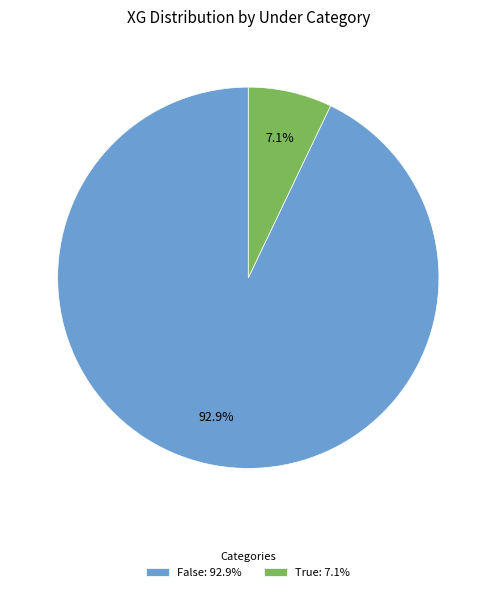

How much of the chart is everything except True: 7.1%?

92.9%